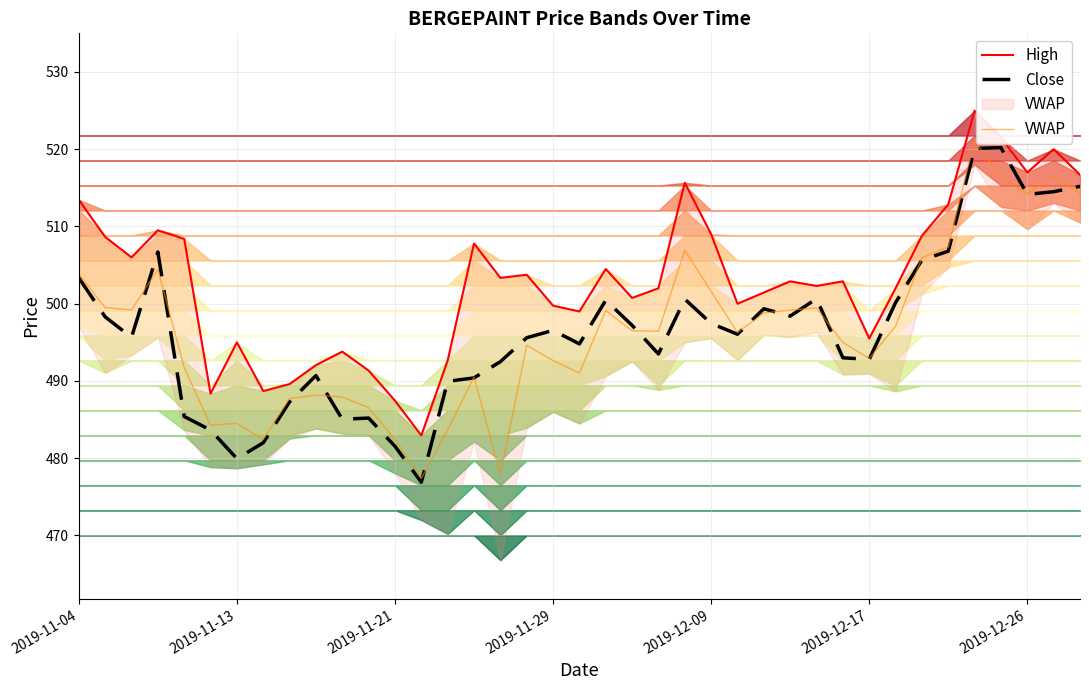

True or false: Close has more than 0 interior local peaks.

True